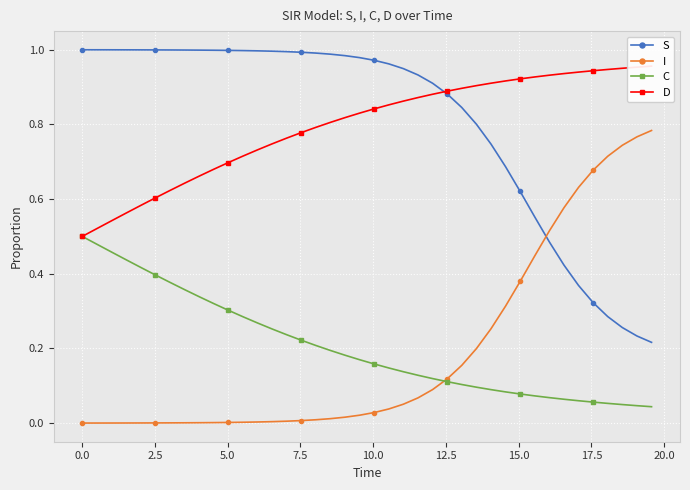

Reading left to right, list all the values displayed in this chart.

S: 1.0	1.0	1.0	1.0	1.0	1.0	1.0	1.0	1.0	1.0	1.0	1.0	1.0	1.0	1.0	1.0	1.0	1.0	1.0	1.0	1.0	1.0	0.9	0.9	0.9	0.9	0.8	0.8	0.7	0.7	0.6	0.6	0.5	0.4	0.4	0.3	0.3	0.3	0.2	0.2
I: 0.0	0.0	0.0	0.0	0.0	0.0	0.0	0.0	0.0	0.0	0.0	0.0	0.0	0.0	0.0	0.0	0.0	0.0	0.0	0.0	0.0	0.0	0.1	0.1	0.1	0.1	0.2	0.2	0.3	0.3	0.4	0.4	0.5	0.6	0.6	0.7	0.7	0.7	0.8	0.8
C: 0.5	0.5	0.5	0.4	0.4	0.4	0.4	0.4	0.3	0.3	0.3	0.3	0.3	0.3	0.2	0.2	0.2	0.2	0.2	0.2	0.2	0.1	0.1	0.1	0.1	0.1	0.1	0.1	0.1	0.1	0.1	0.1	0.1	0.1	0.1	0.1	0.1	0.0	0.0	0.0
D: 0.5	0.5	0.5	0.6	0.6	0.6	0.6	0.6	0.7	0.7	0.7	0.7	0.7	0.7	0.8	0.8	0.8	0.8	0.8	0.8	0.8	0.9	0.9	0.9	0.9	0.9	0.9	0.9	0.9	0.9	0.9	0.9	0.9	0.9	0.9	0.9	0.9	1.0	1.0	1.0